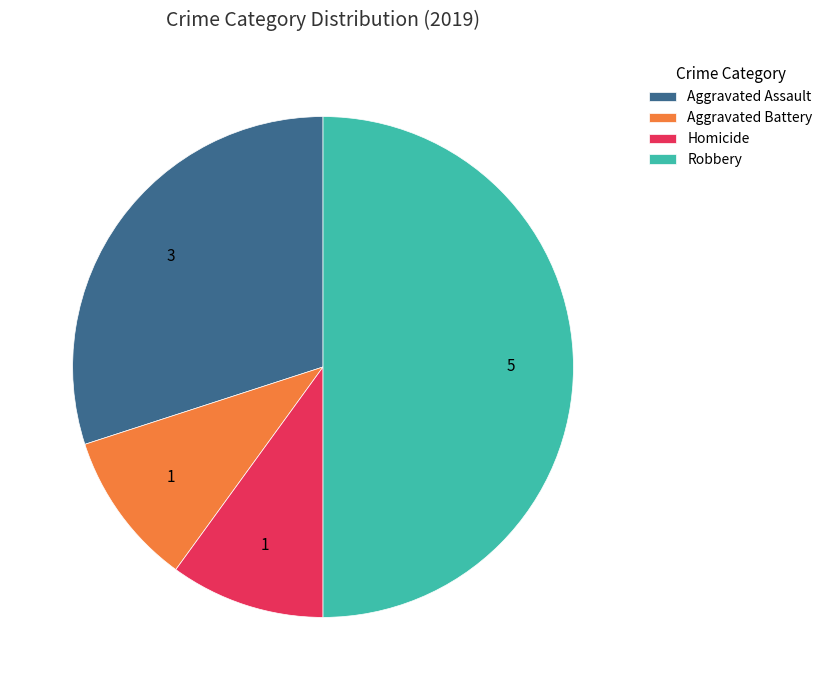

Is Aggravated Battery the majority of the pie?

No